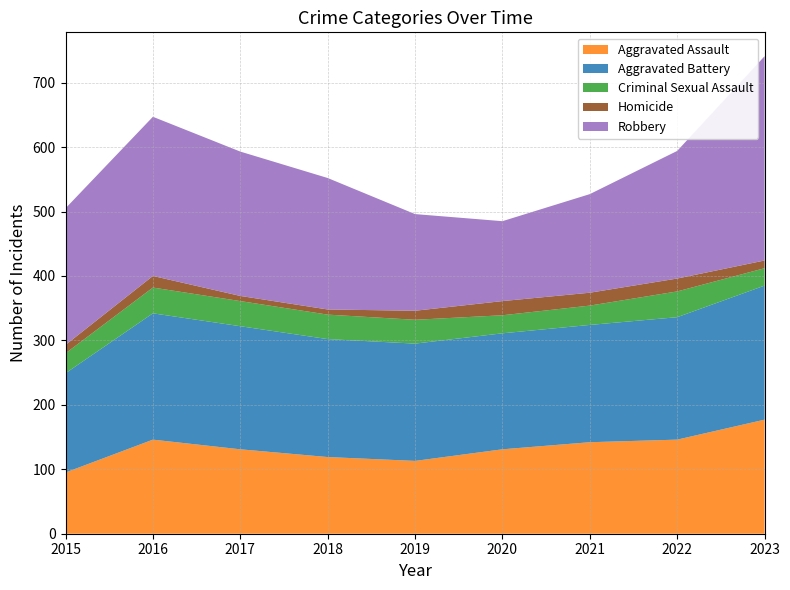

Reading right to left, what are all the values shown in this chart?

Aggravated Assault: 177	146	142	131	113	119	131	146	95
Aggravated Battery: 208	190	182	180	182	183	191	196	154
Criminal Sexual Assault: 27	40	30	28	37	38	39	40	31
Homicide: 12	20	20	22	14	8	8	18	13
Robbery: 317	198	153	124	150	204	224	247	212